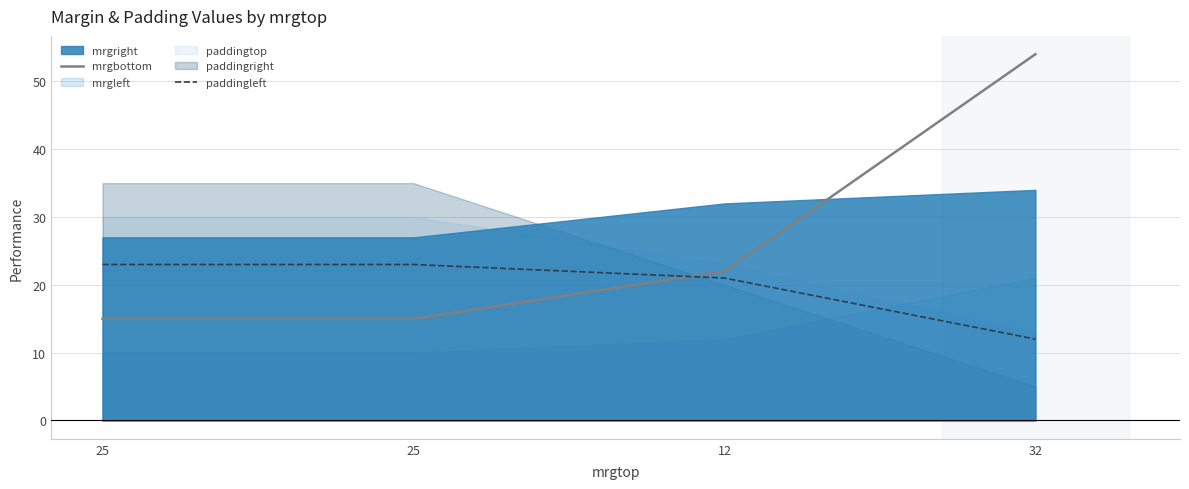

What is the sum of the mrgbottom values at 32 and 12?

76